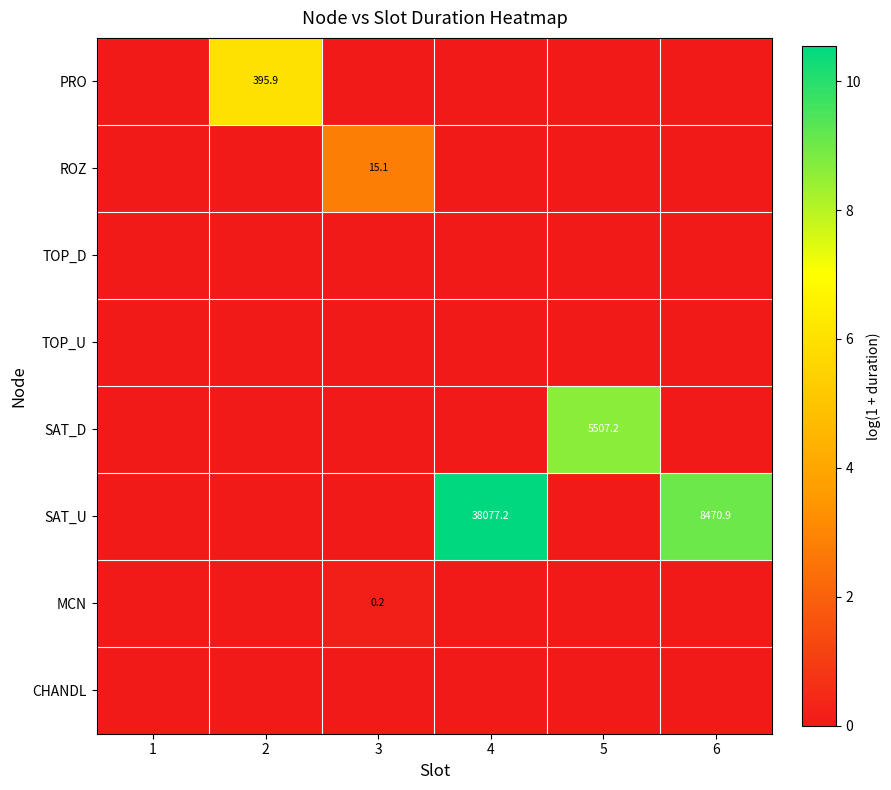

At which category is the sum across all series the highest?

4